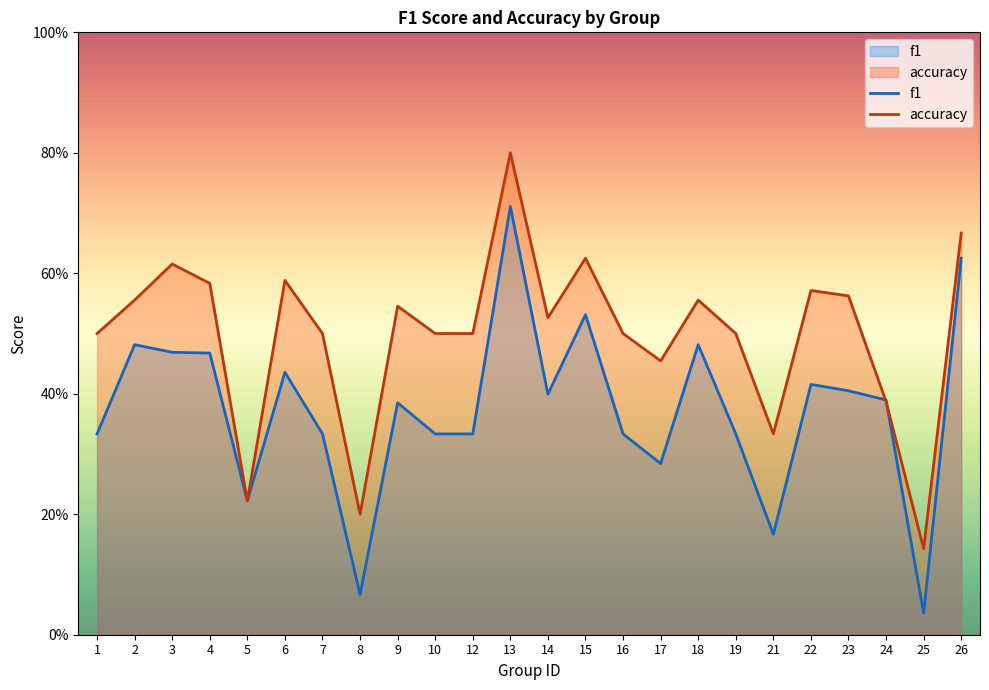

What is the greatest value displayed?

0.8